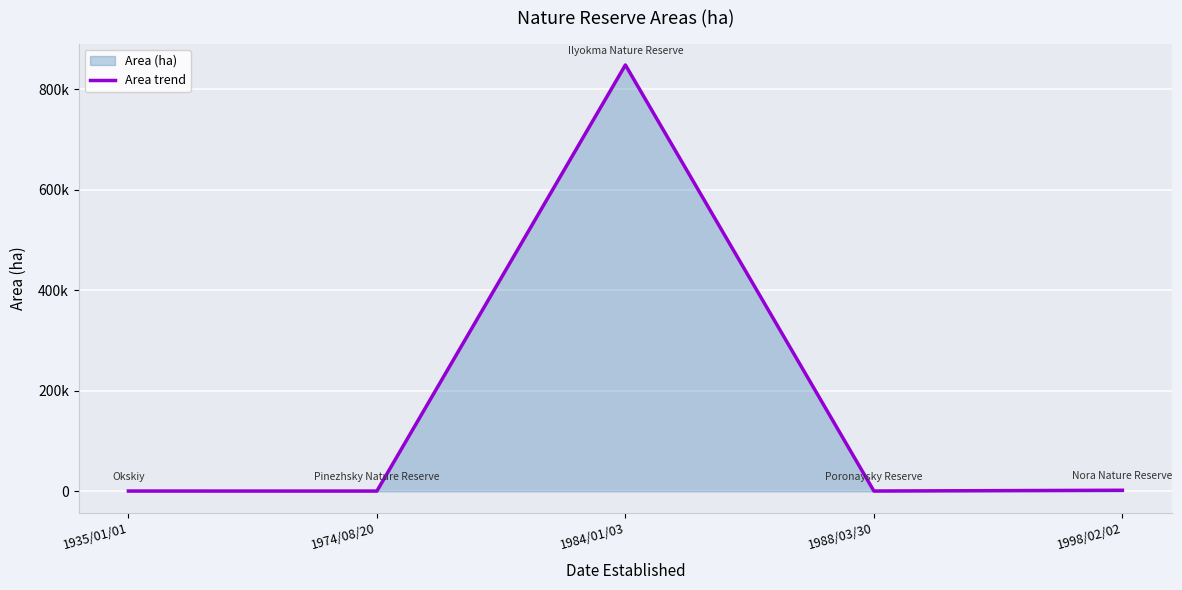

What position from the right is 1974/08/20?

4